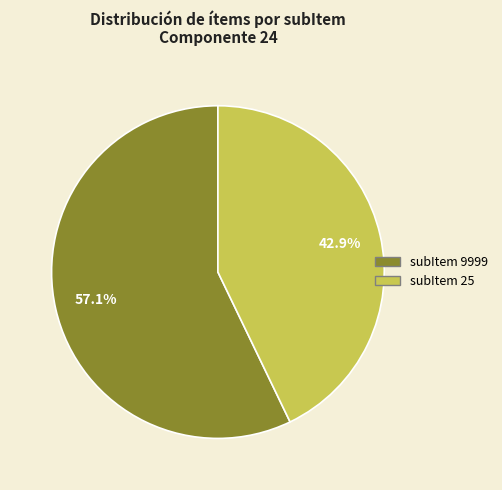

Is there a majority slice in this chart?

Yes